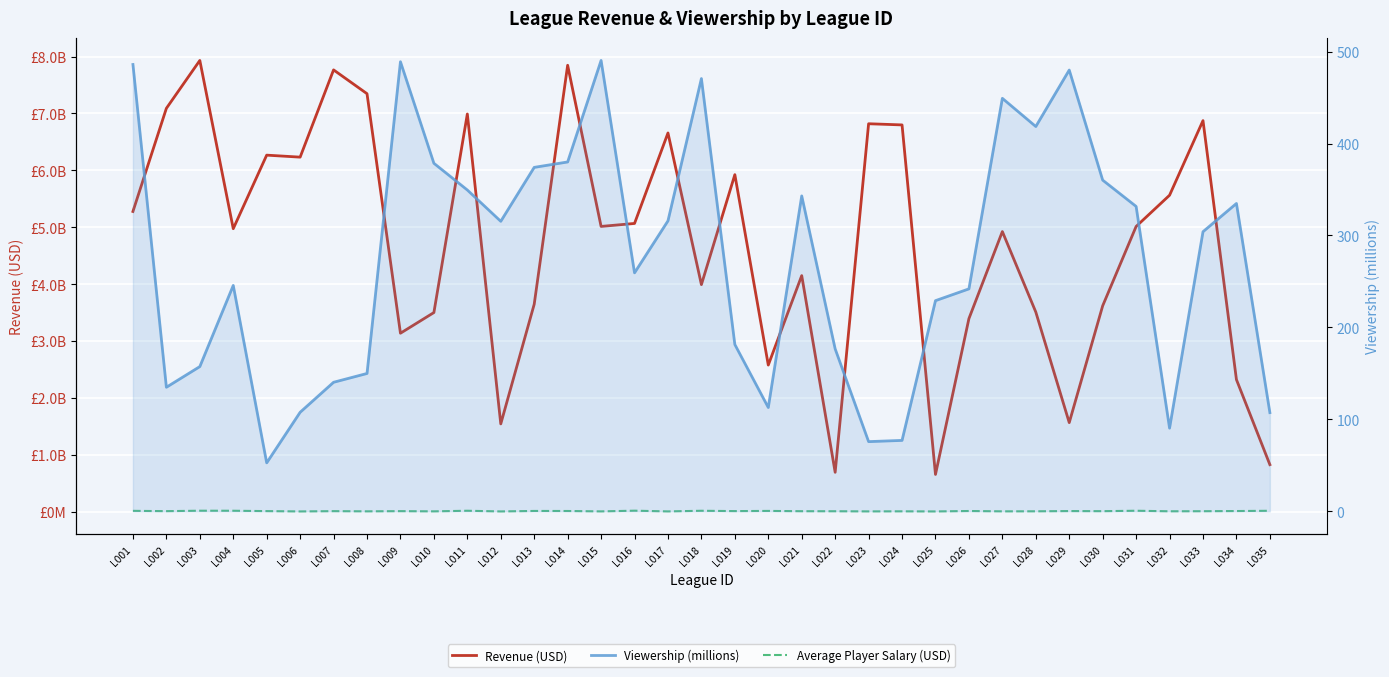

What is the difference between the Revenue (USD) values at L010 and L009?

363330000.0